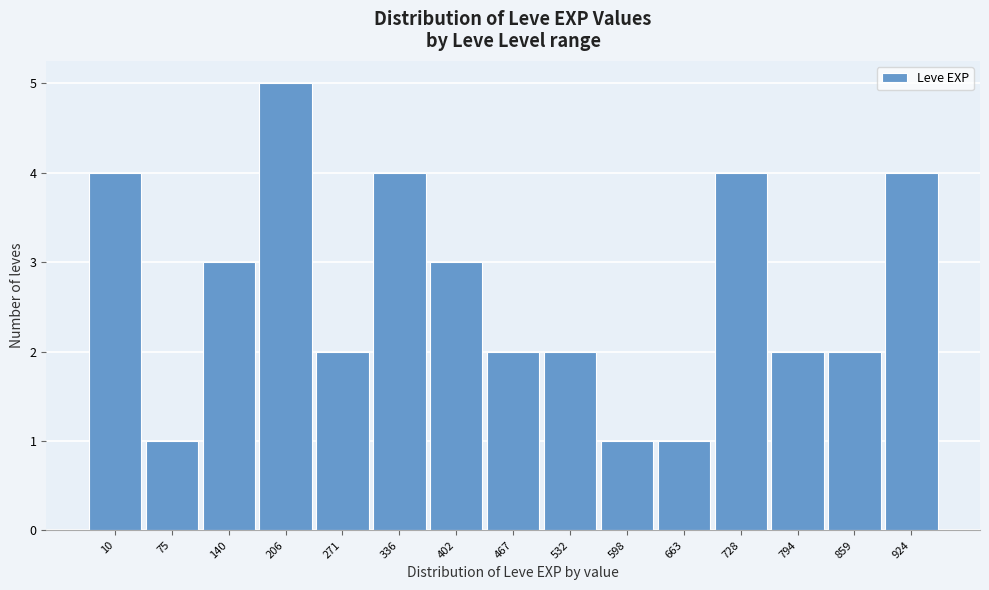

Reading left to right, list all the values displayed in this chart.

4	1	3	5	2	4	3	2	2	1	1	4	2	2	4